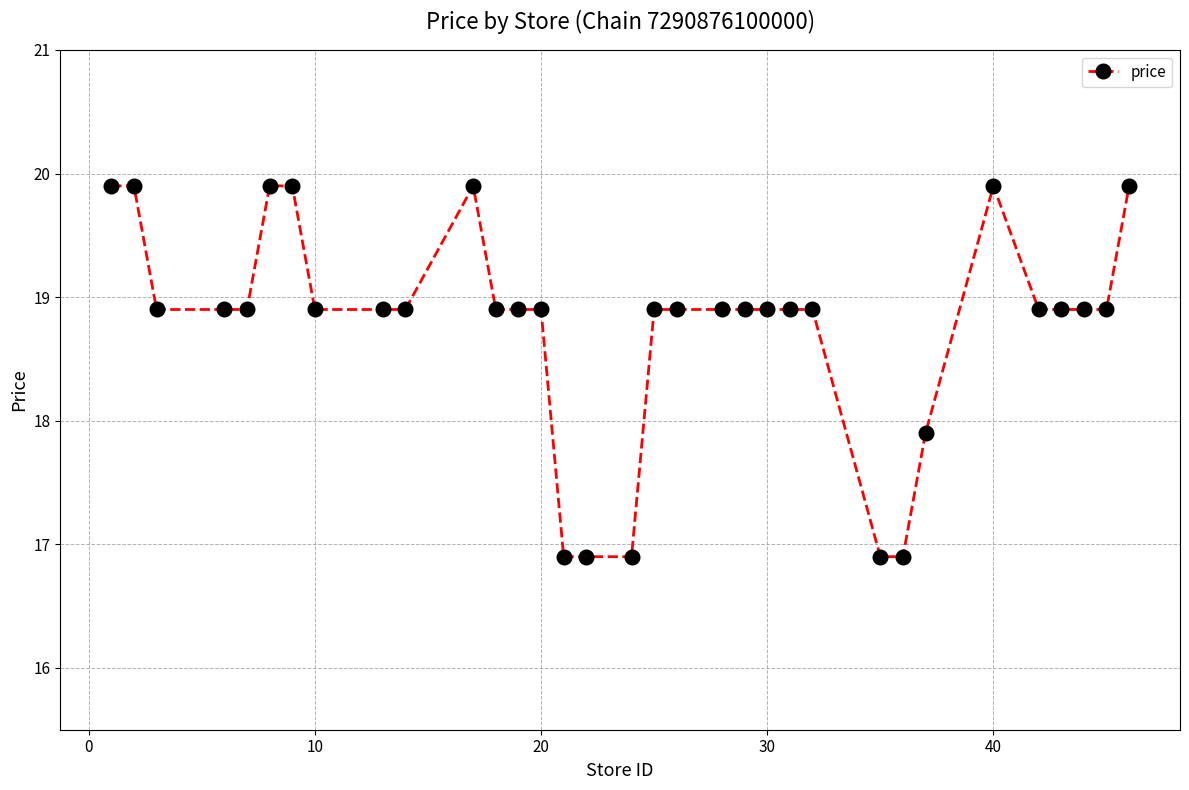

What is the greatest value displayed?

19.9